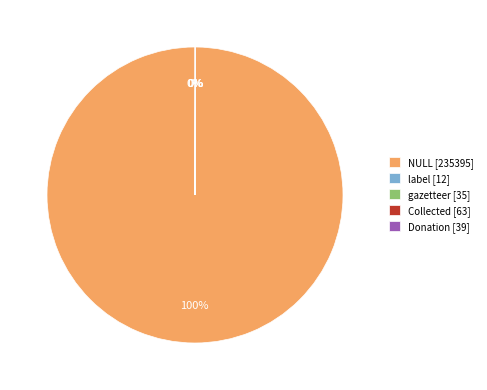

To the nearest percent, what is the difference between the largest and smallest slice percentages?

100%